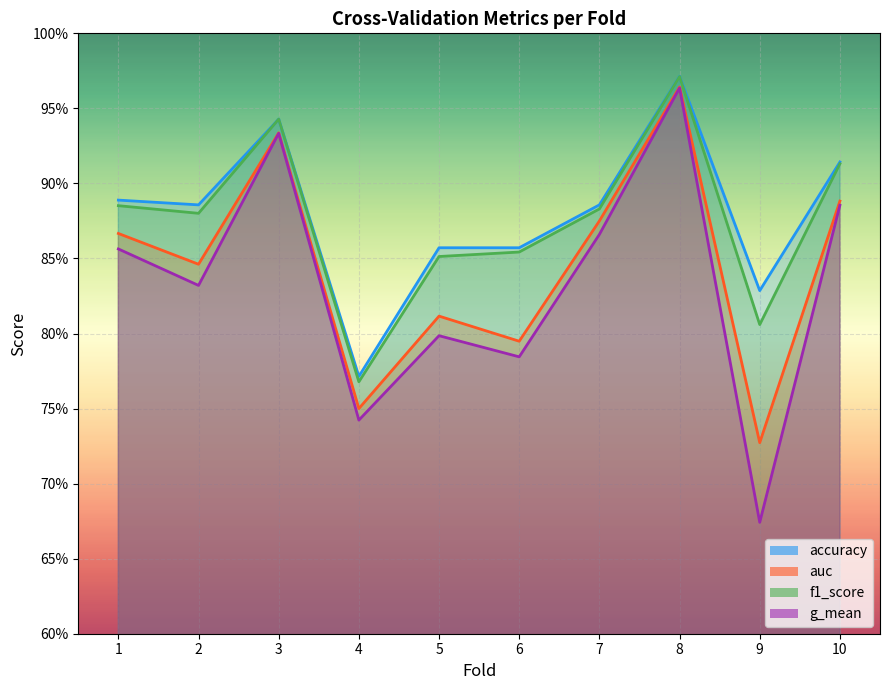

What is the approximate value of accuracy at 9?

0.8